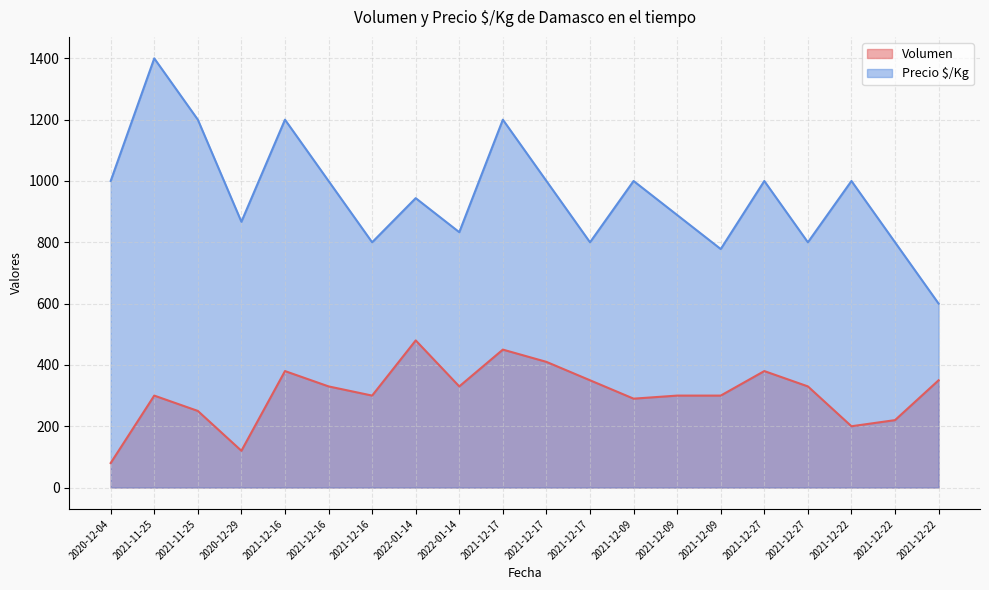

How many lines are shown in the chart?

2